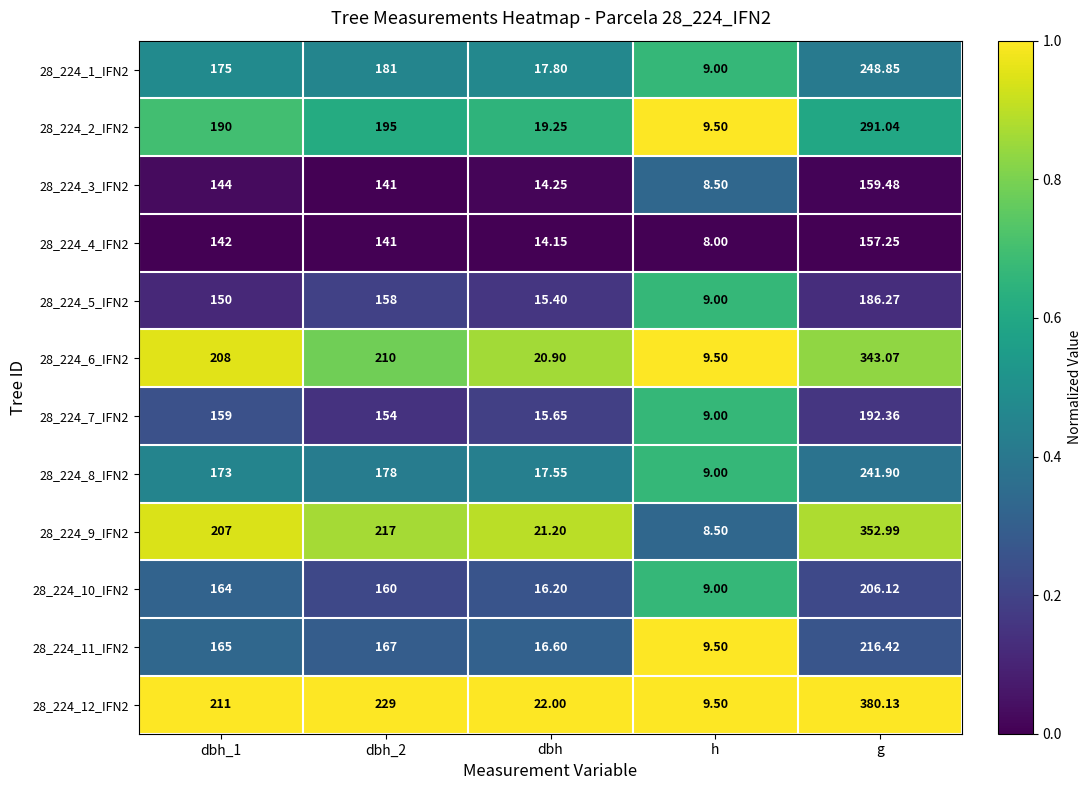

At which label does 28_224_3_IFN2 reach its peak?

g